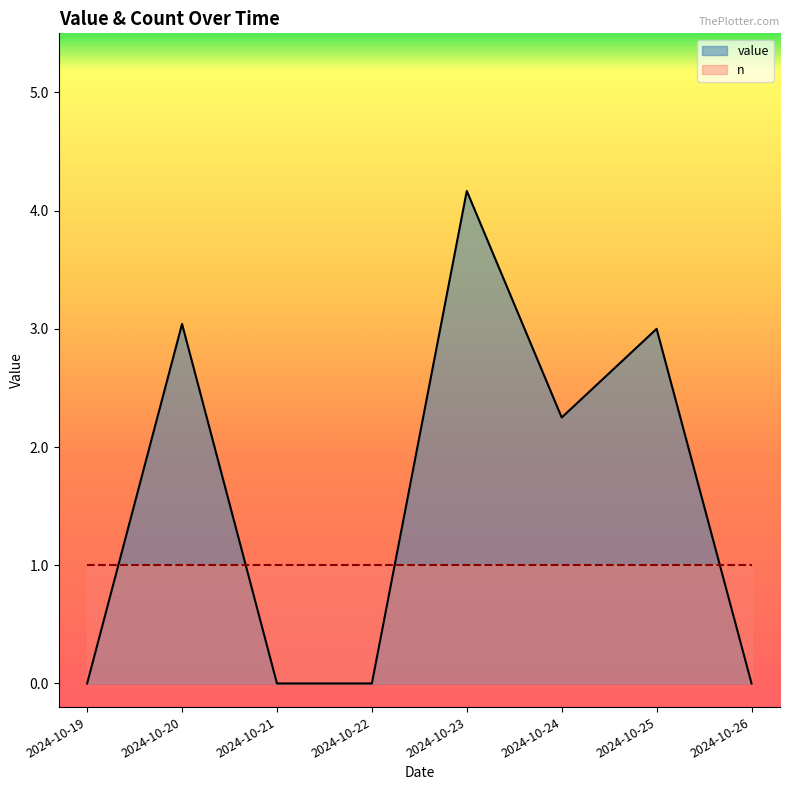

The value at 2024-10-20 is 5.1. True or false?

False